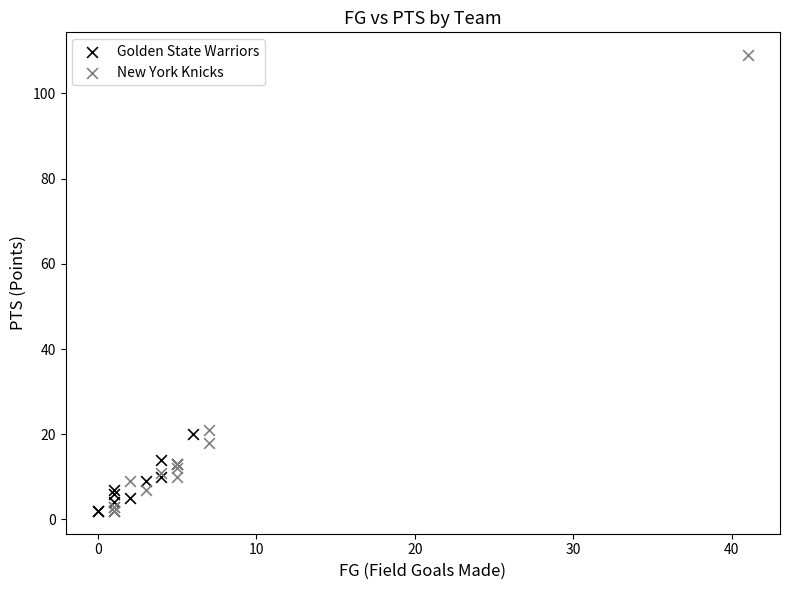

Which series has the largest Y range (max minus min)?

New York Knicks